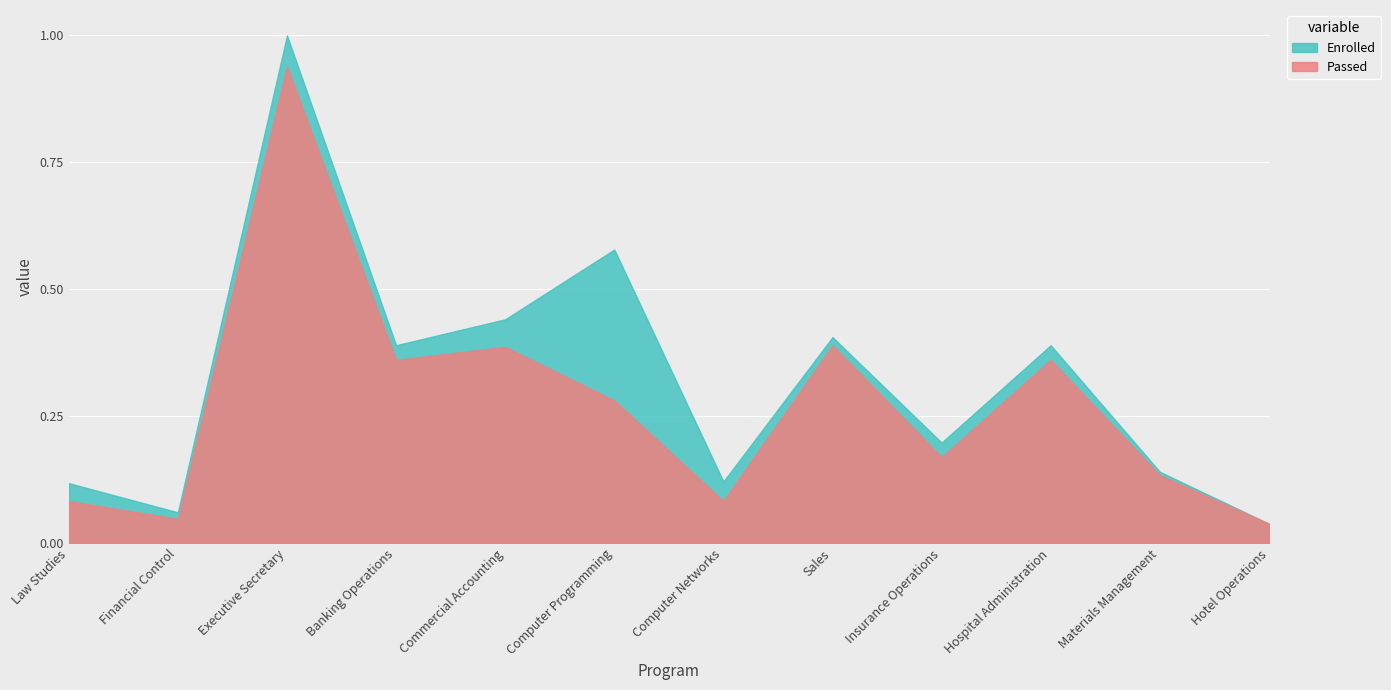

What is the sum of the Passed values at Financial Control and Hotel Operations?

27